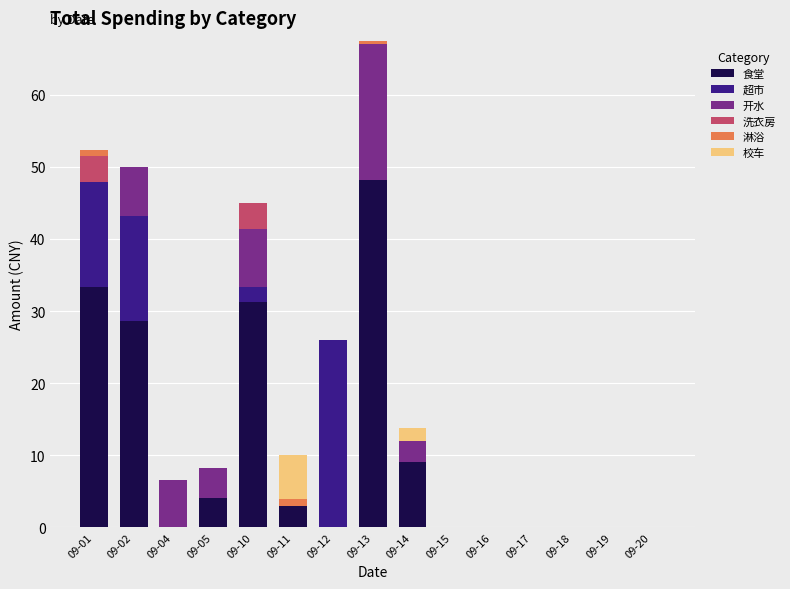

What is the total value across all series at 09-05?

8.2